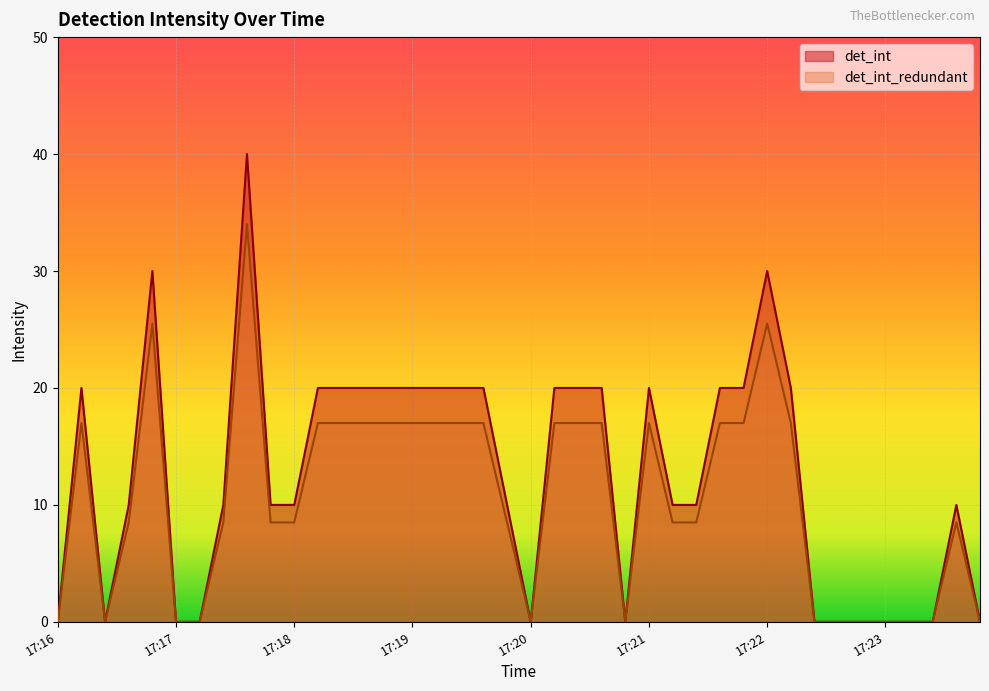

What is the difference between the det_int_redundant values at 17:19 and 17:17?

17.0